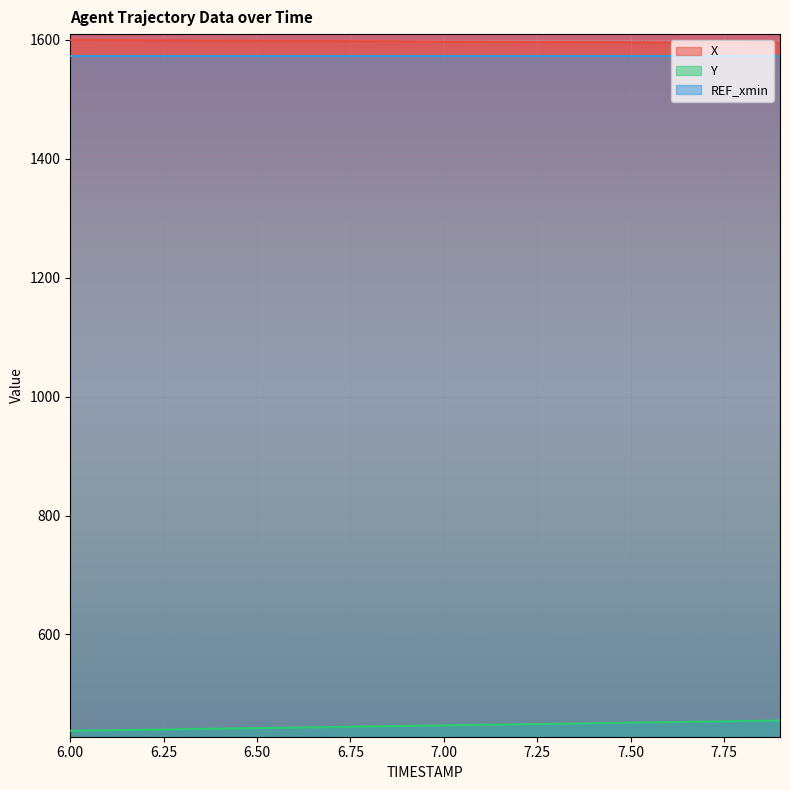

True or false: X and Y cross at least once.

False